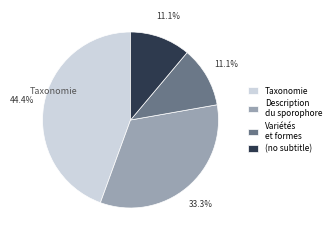

How many slices are in this pie chart?

4